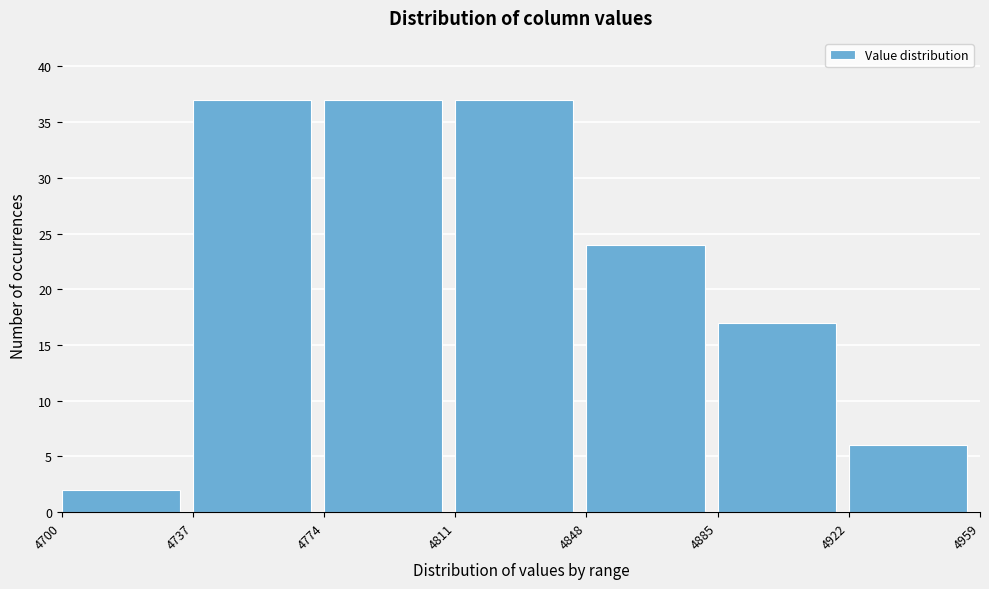

Reading left to right, transcribe this chart: for each bar, give the range it covers on the x-axis and its height. The values are not printed on the chart, so give them approximately, as read against the axis.

4700 to 4737: 2
4737 to 4774: 37
4774 to 4811: 37
4811 to 4848: 37
4848 to 4885: 24
4885 to 4922: 17
4922 to 4959: 6